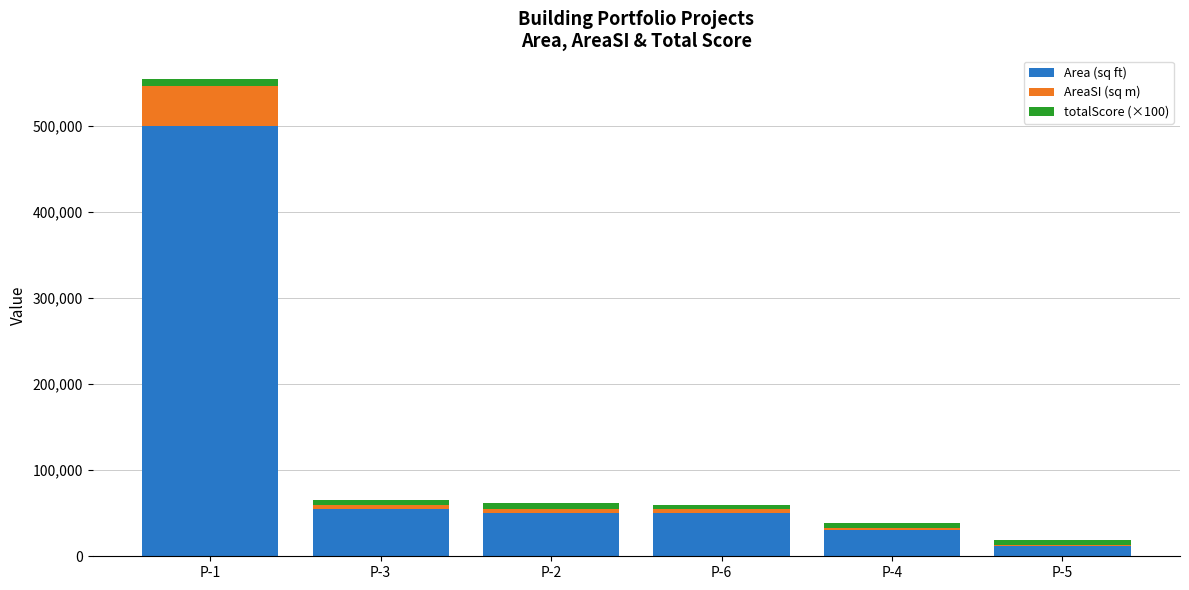

Does the chart contain stacked bars?

Yes